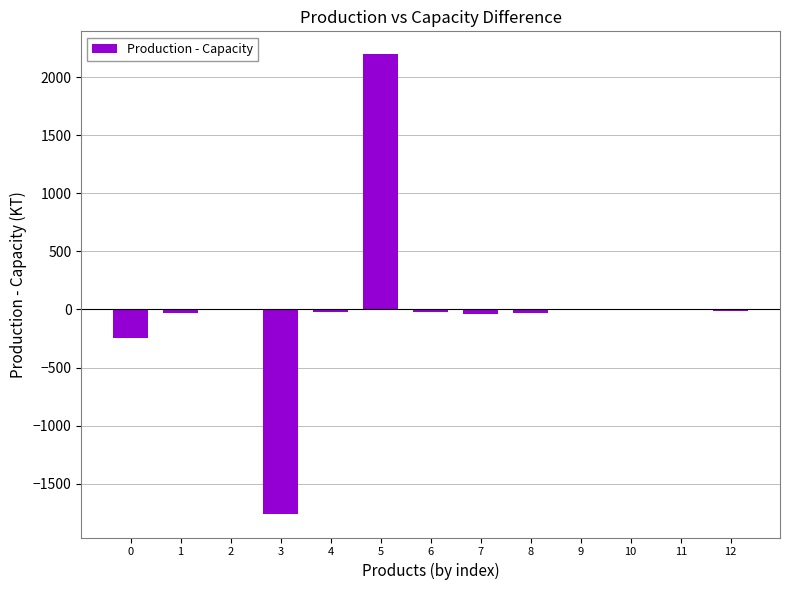

What is the maximum value shown in the chart?

2198.0